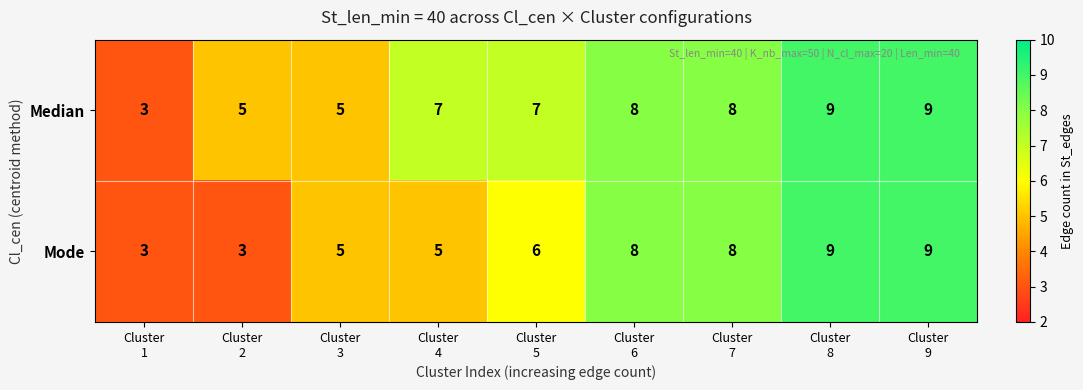

How many Mode values are between 5 and 8?

5